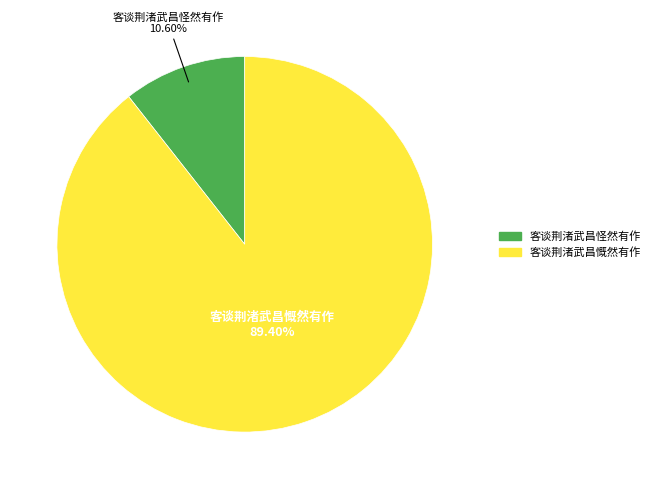

Rank the categories by value from lowest to highest.

客谈荆渚武昌怪然有作, 客谈荆渚武昌慨然有作